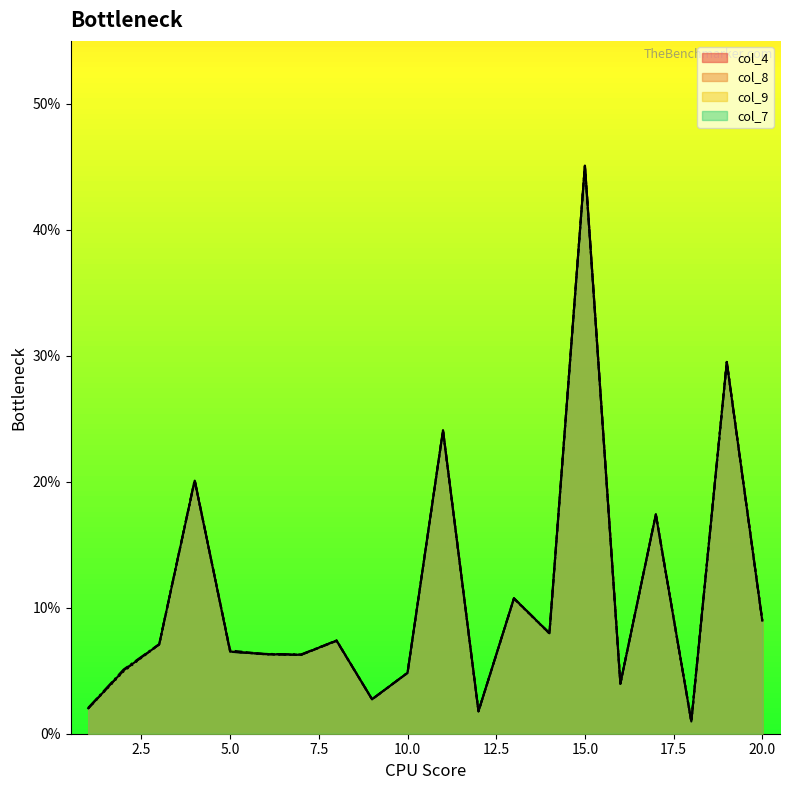

What are all the series names shown in the legend?

col_4, col_8, col_9, col_7